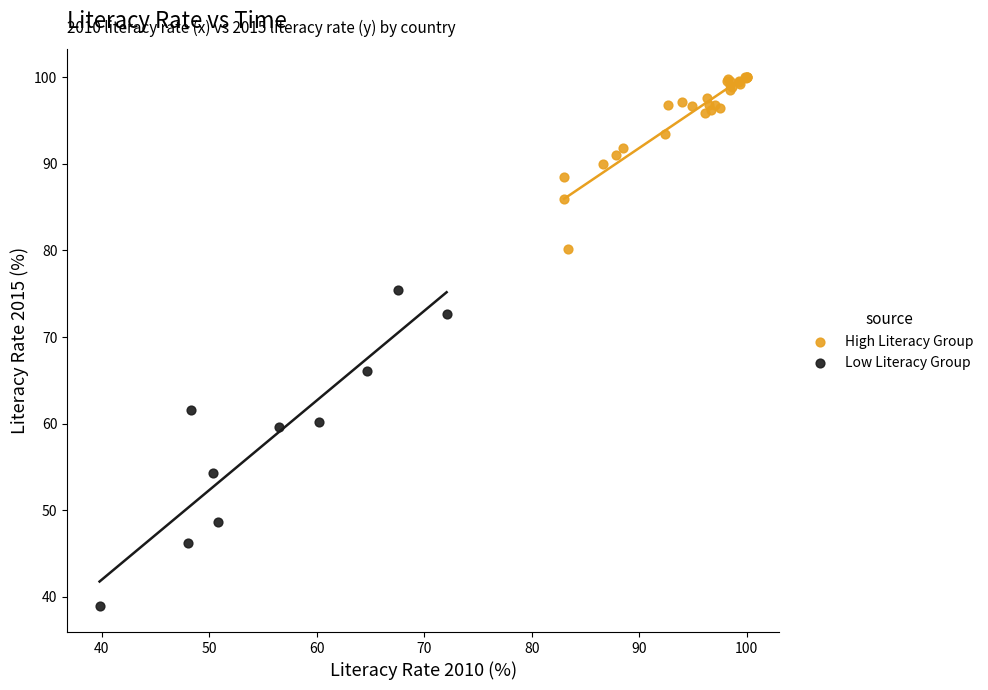

Which series has the widest spread of Y values?

Low Literacy Group